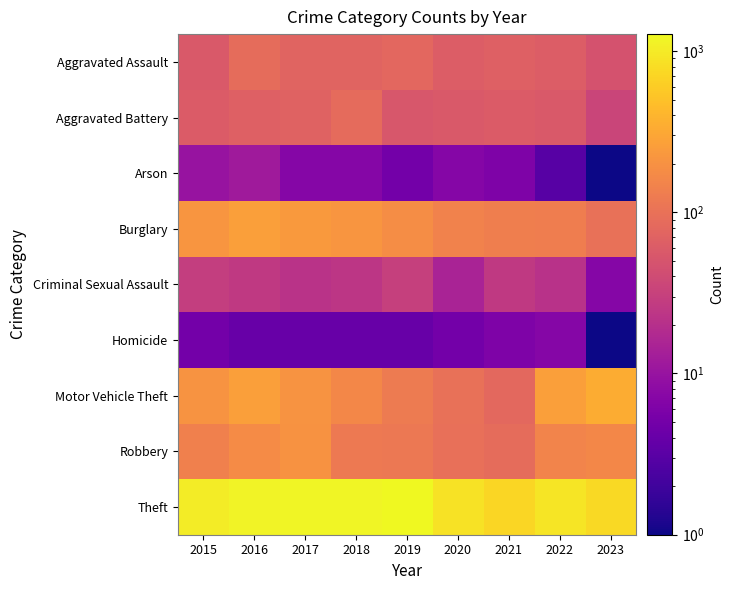

List the series in order of their peak value, lowest first.

Homicide, Arson, Criminal Sexual Assault, Aggravated Battery, Aggravated Assault, Robbery, Burglary, Motor Vehicle Theft, Theft